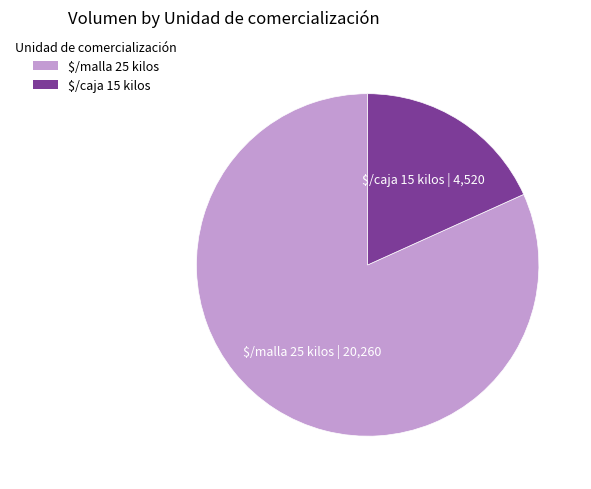

True or false: $/caja 15 kilos accounts for 29% of the total.

False